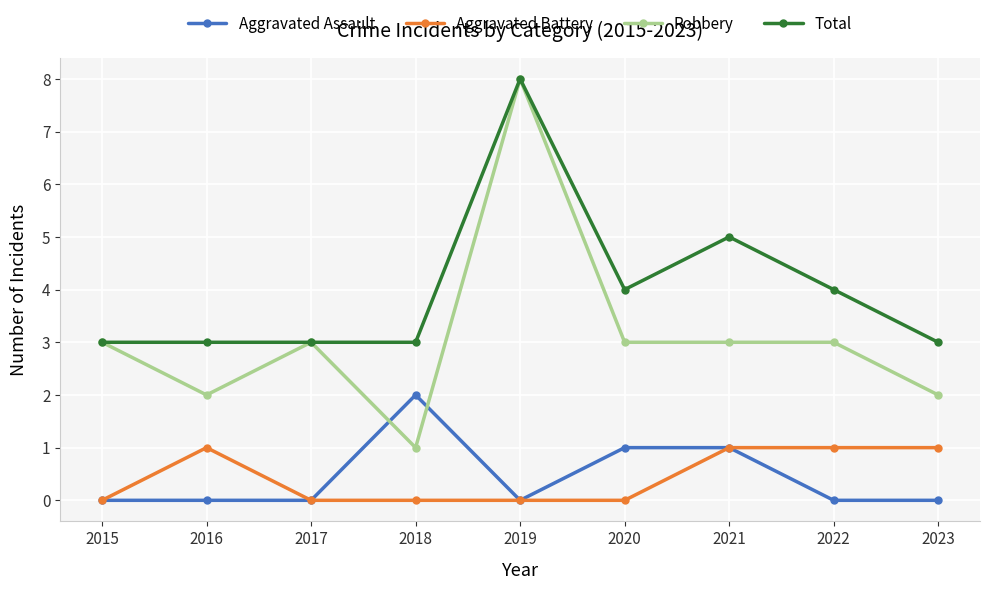

Read the Robbery value at 2022.

3